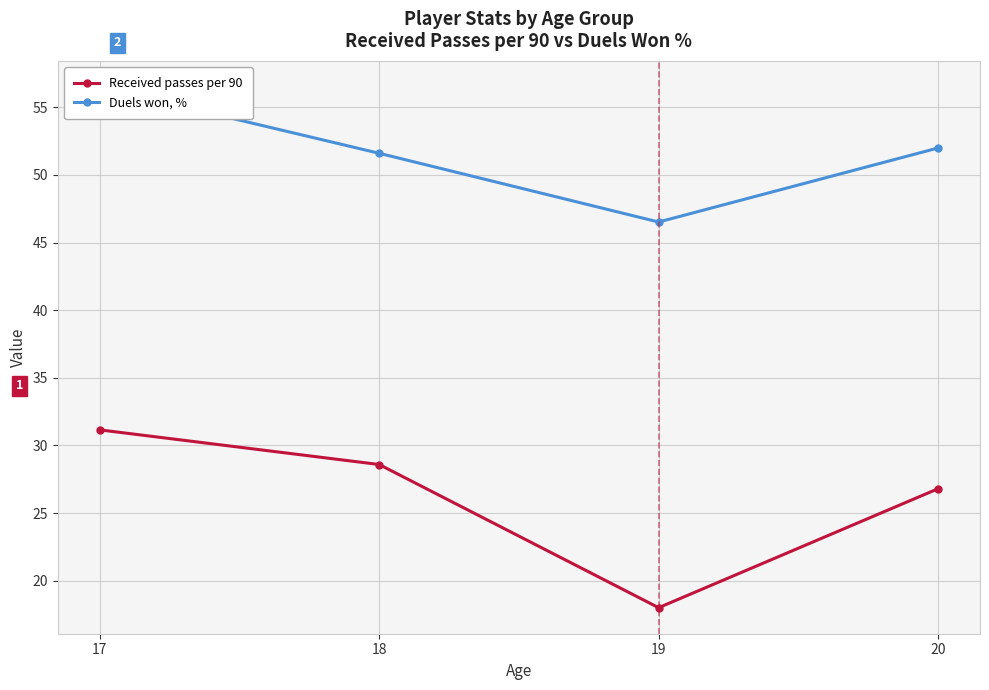

Is the value of Duels won, % at 18 greater than the value of Received passes per 90 at 19?

Yes